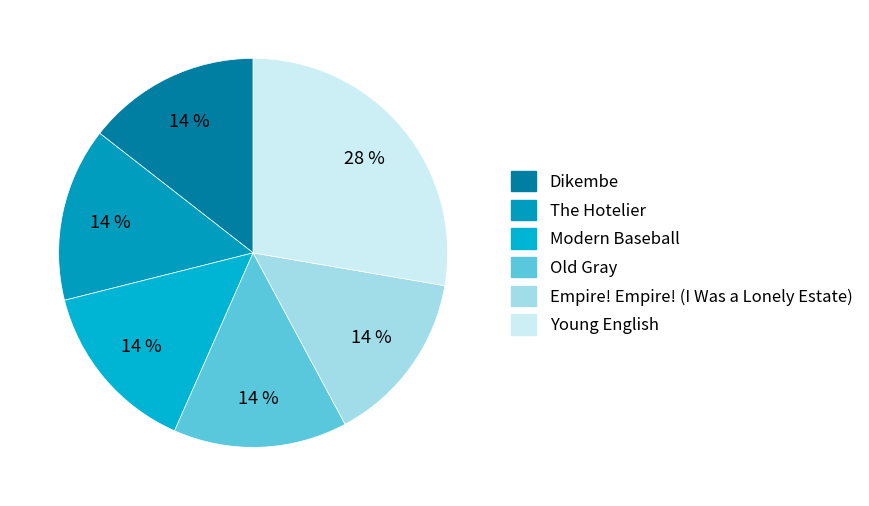

True or false: Young English accounts for 17% of the total.

False